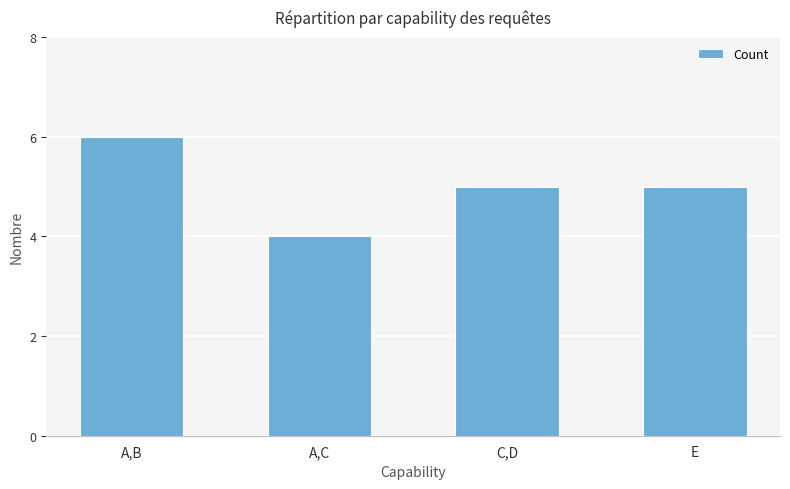

What value does the data have at C,D?

5